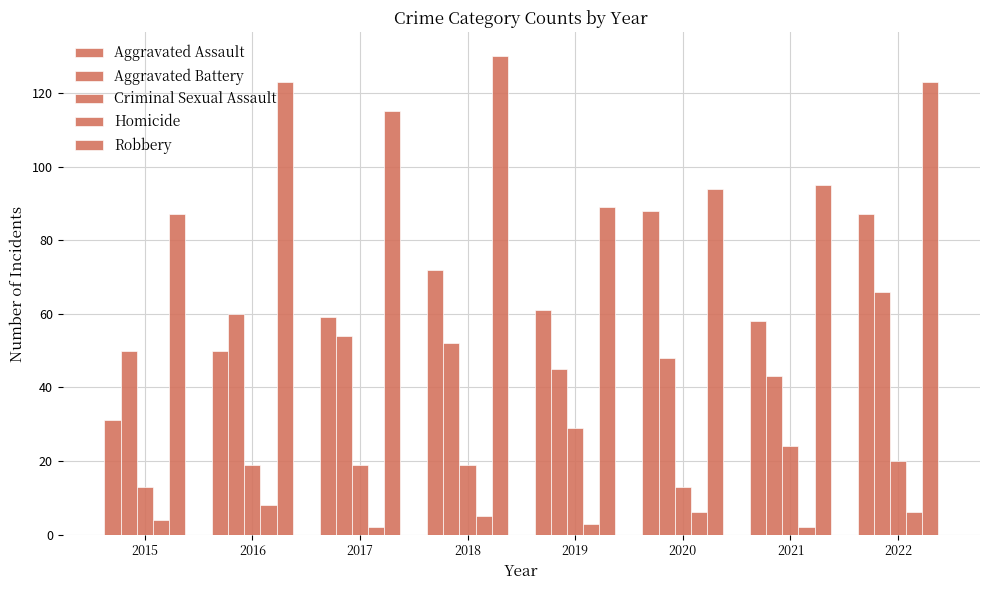

What is the lowest value of the Aggravated Battery series?

43